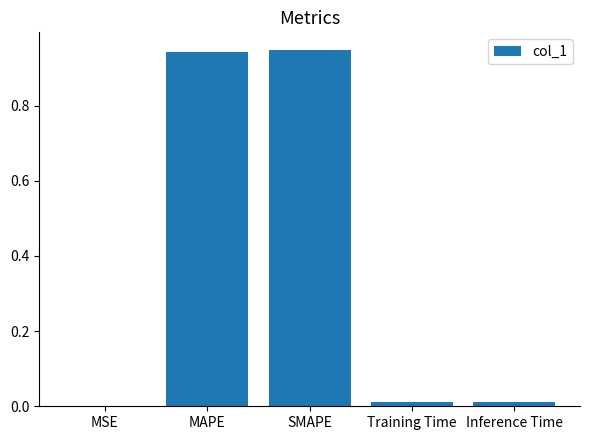

How many series are shown in this chart?

1